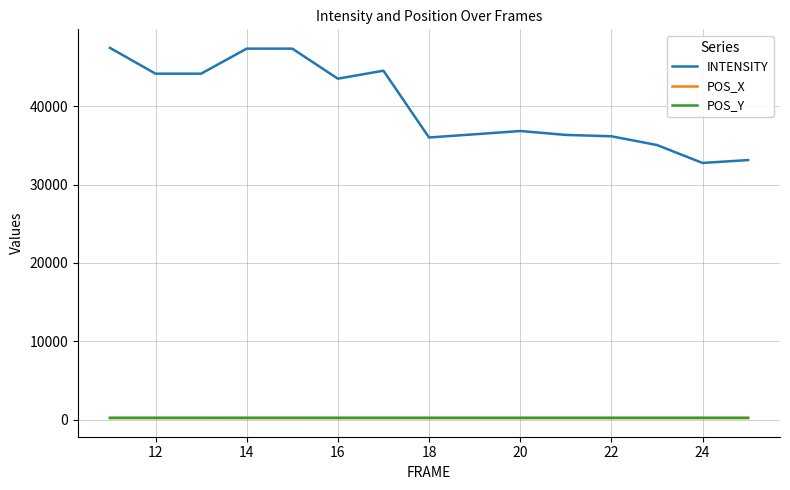

True or false: POS_X and INTENSITY cross at least once.

False